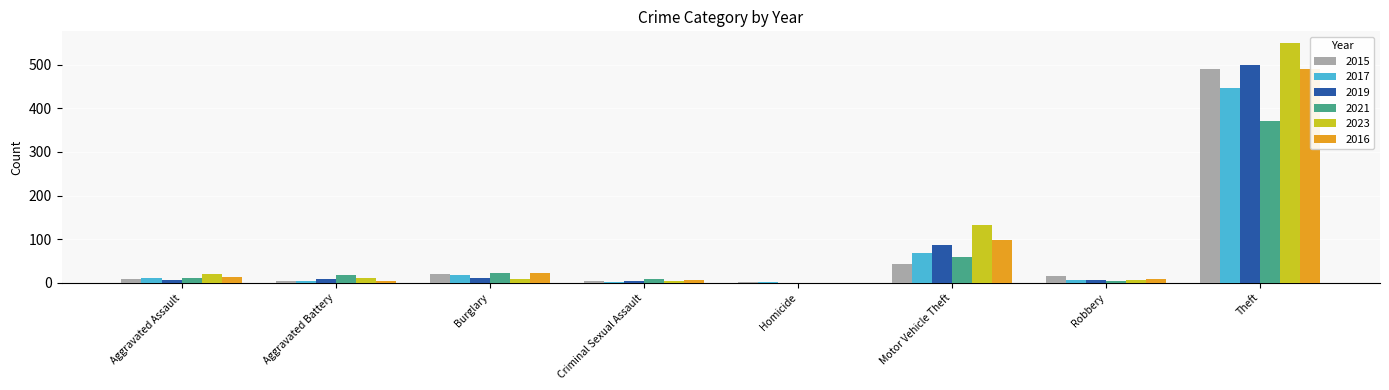

At how many categories does at least one series exceed 538?

1